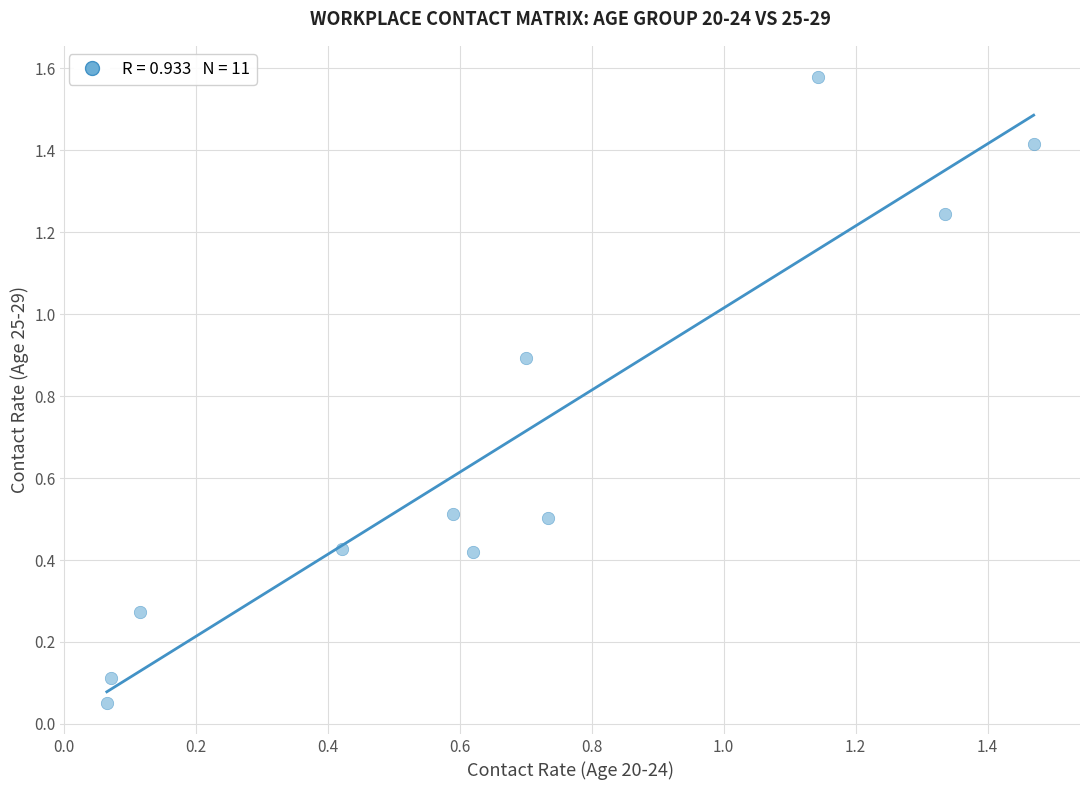

What is the average X value?

0.7